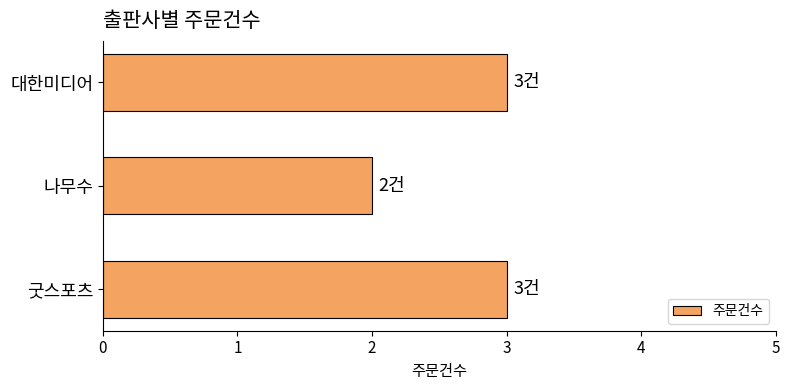

Which has a higher value, 나무수 or 대한미디어?

대한미디어